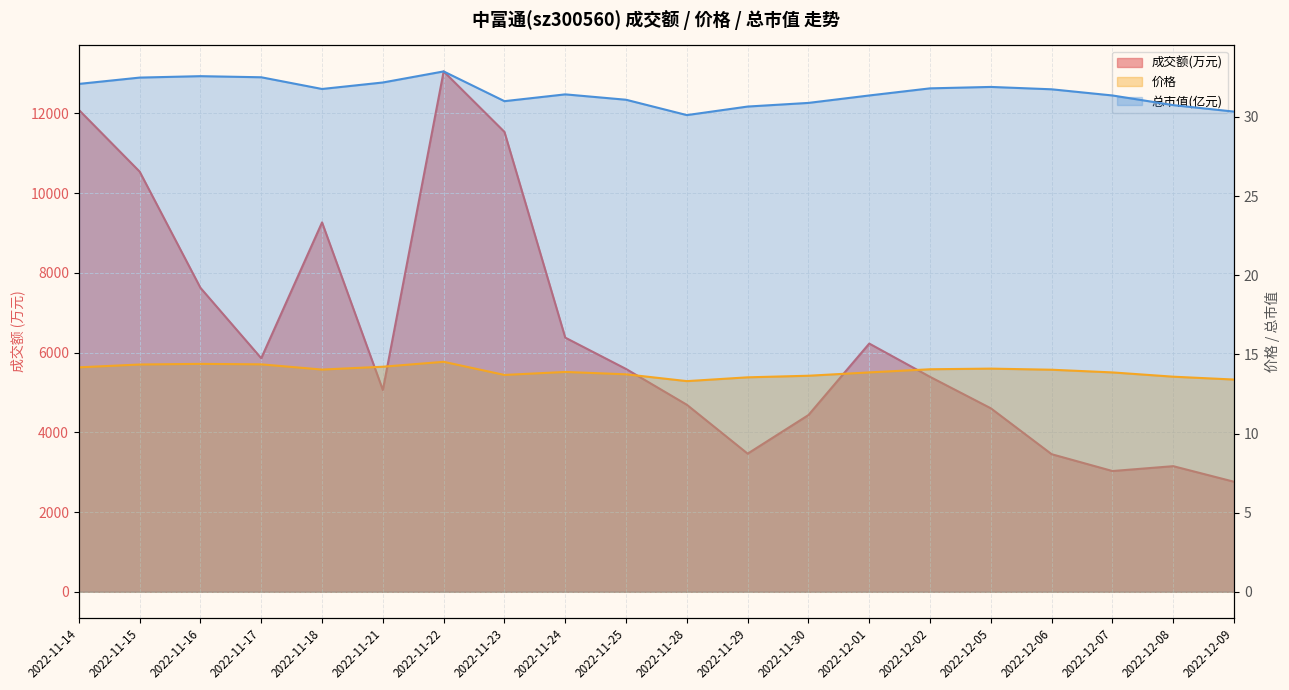

True or false: 价格 has a value of 6.8 at 2022-11-16.

False